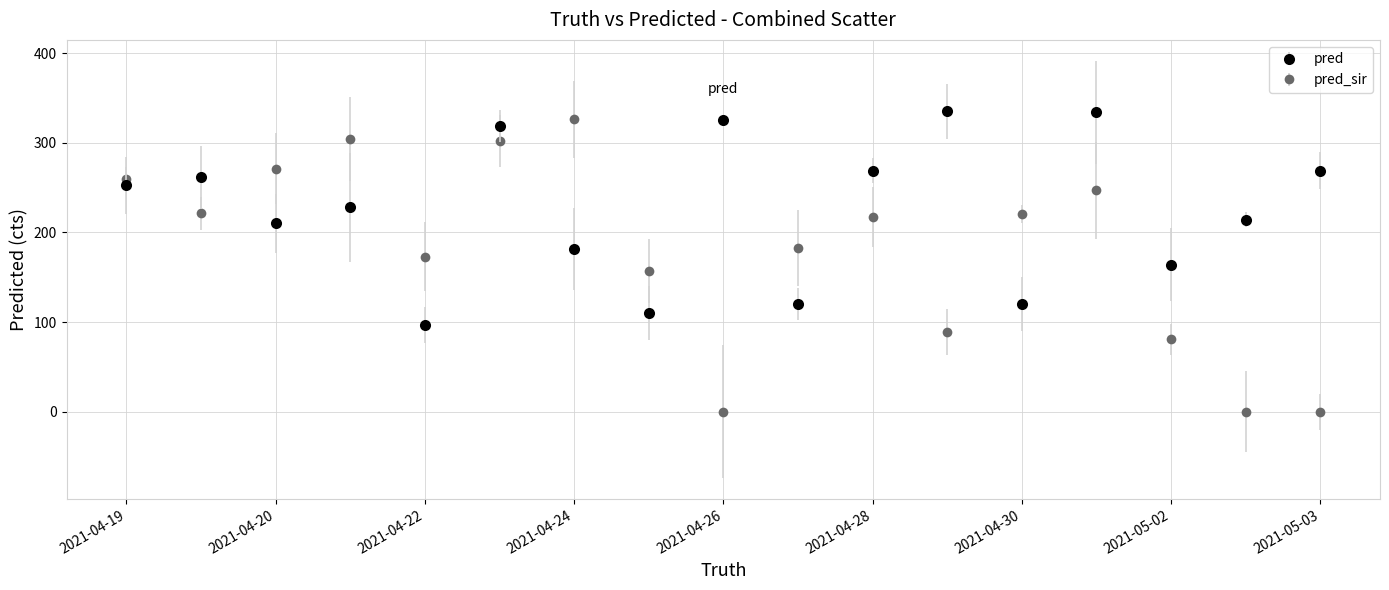

What are all the series names shown in the legend?

pred, pred_sir